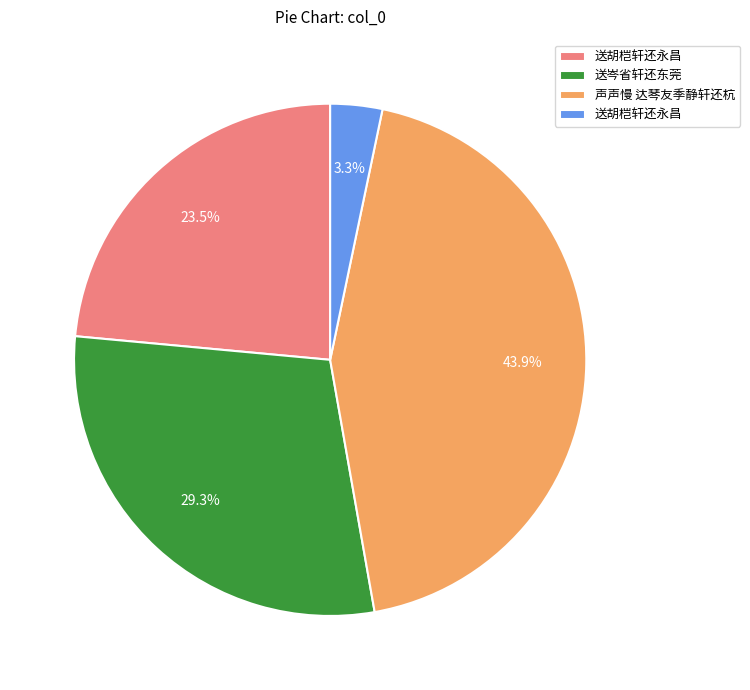

Does any single category account for the majority?

No